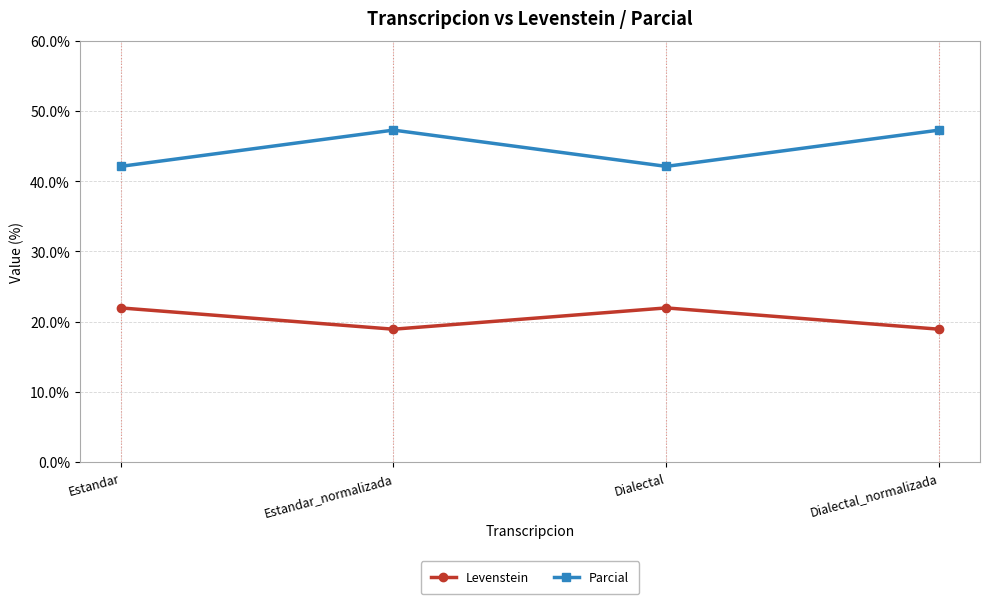

Reading right to left, extract all data points from this chart.

Levenstein: 18.9	22.0	18.9	22.0
Parcial: 47.3	42.1	47.3	42.1